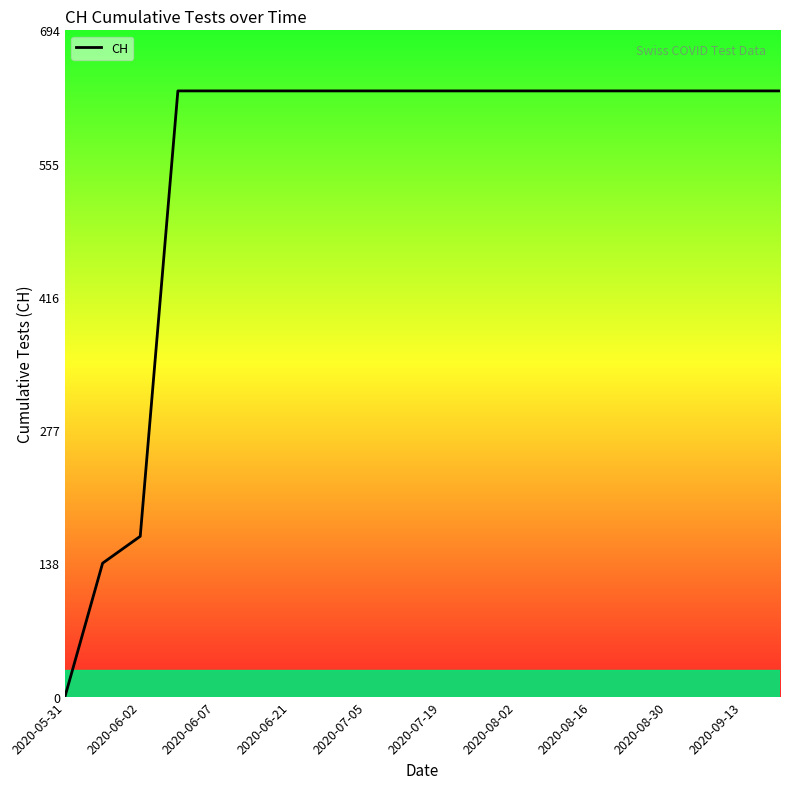

What is the greatest value displayed?

631